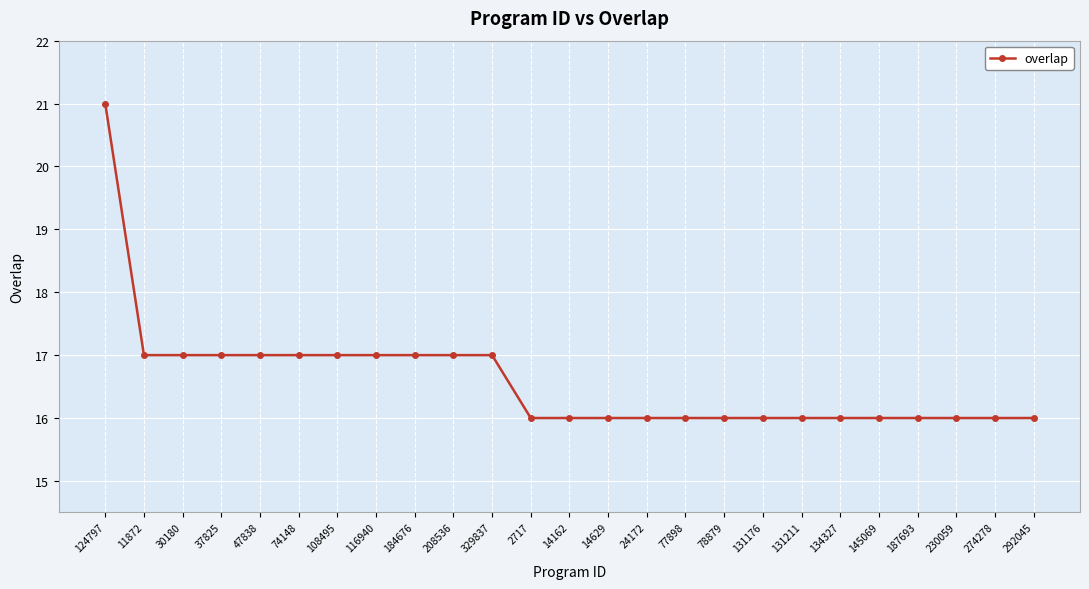

The value at 77898 is 16. True or false?

True